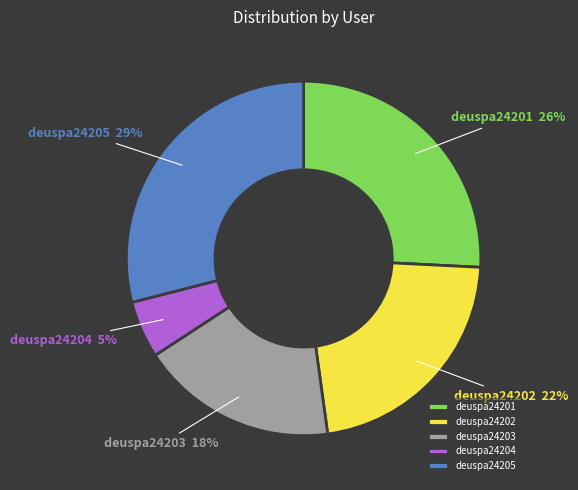

True or false: deuspa24203 accounts for 18% of the total.

True